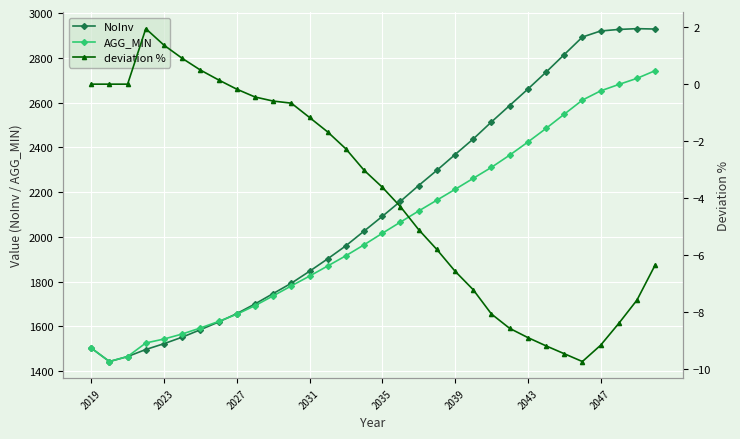

The value of NoInv at 2031 is 1846.1. True or false?

True